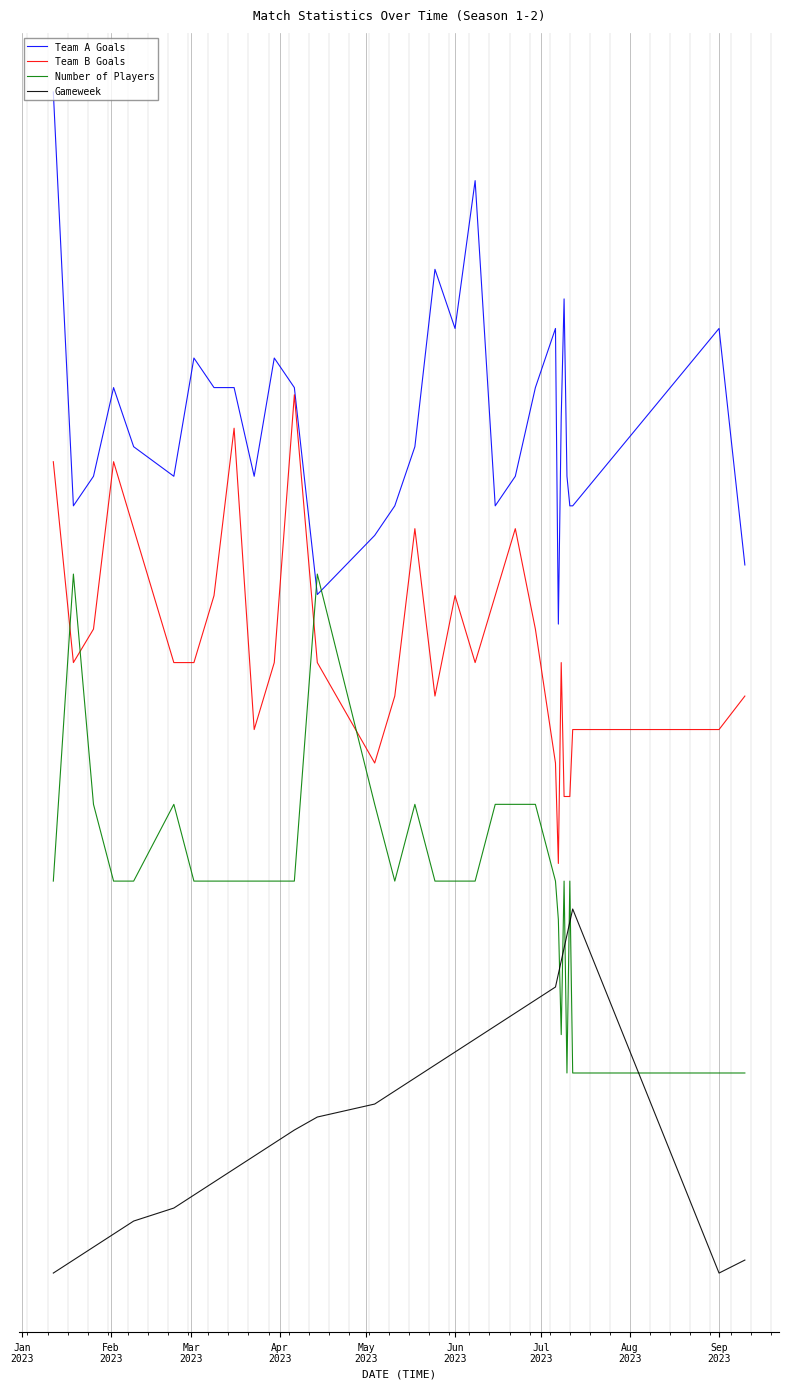

Does the chart have visible grid lines?

Yes